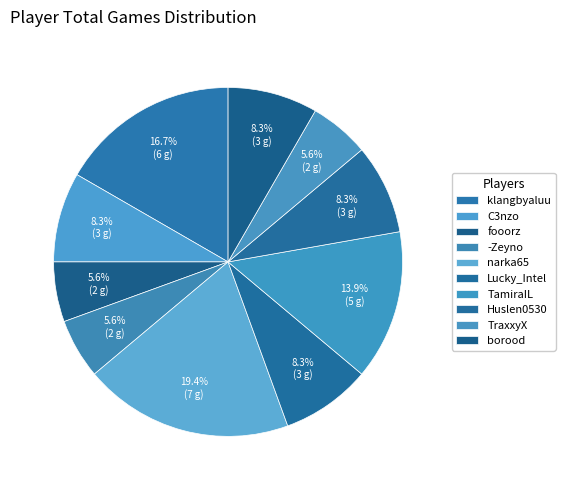

How many slices are in this pie chart?

10